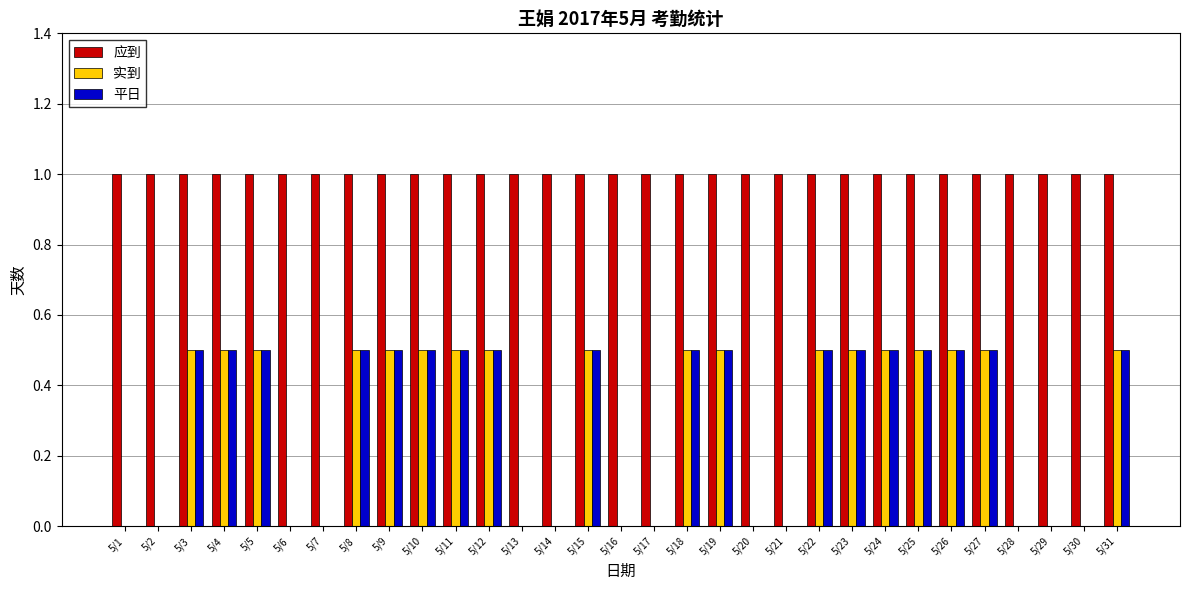

What is the greatest value displayed?

1.0